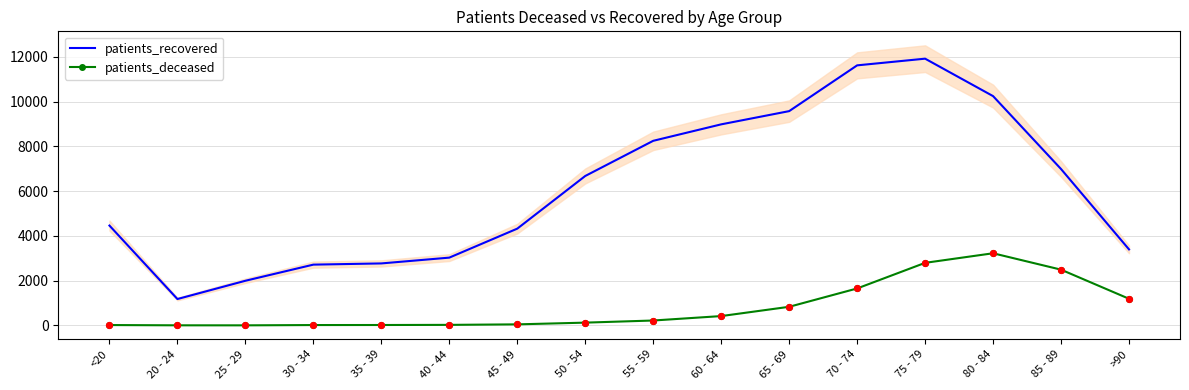

Is the value of patients_recovered at <20 greater than the value of patients_deceased at 80 - 84?

Yes